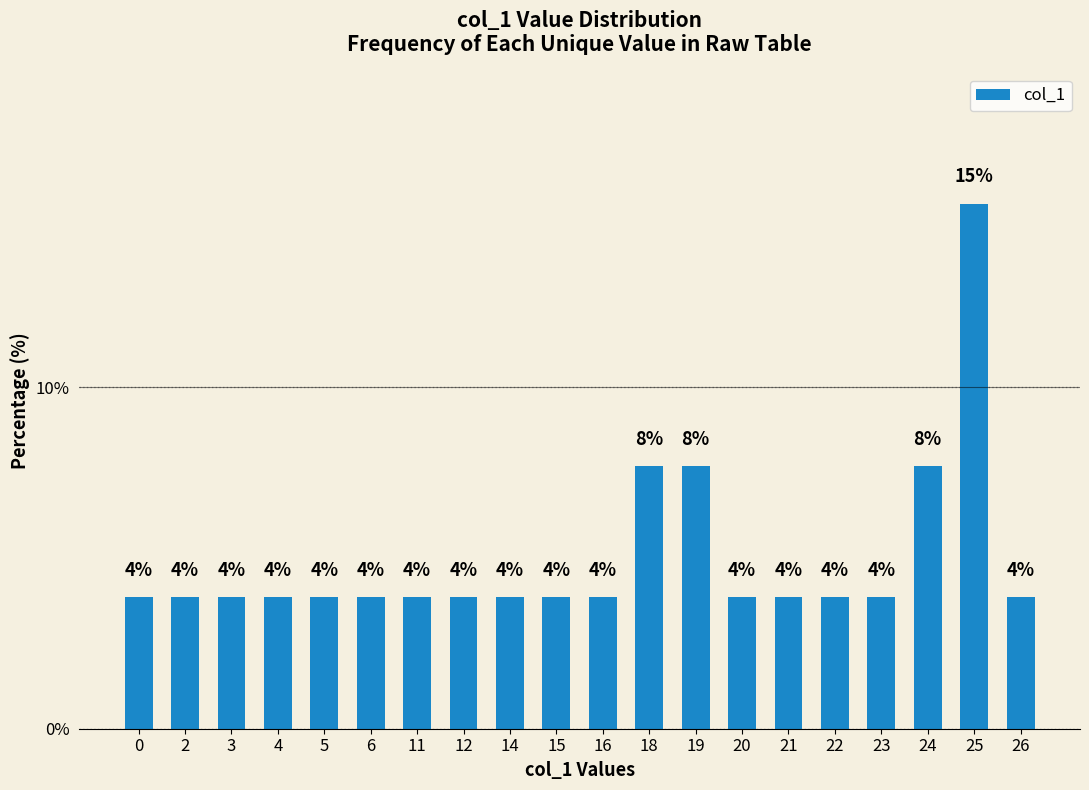

List the labels in order of value, largest first.

25, 18, 19, 24, 0, 2, 3, 4, 5, 6, 11, 12, 14, 15, 16, 20, 21, 22, 23, 26